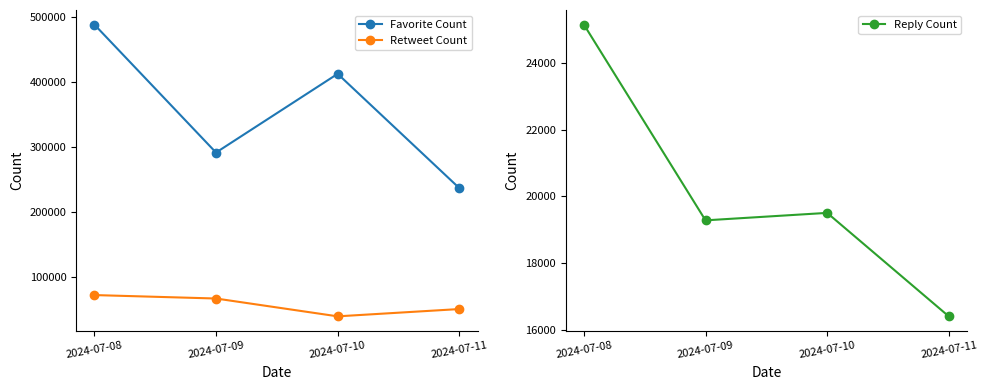

The value of Reply Count at 2024-07-11 is 5357. True or false?

False